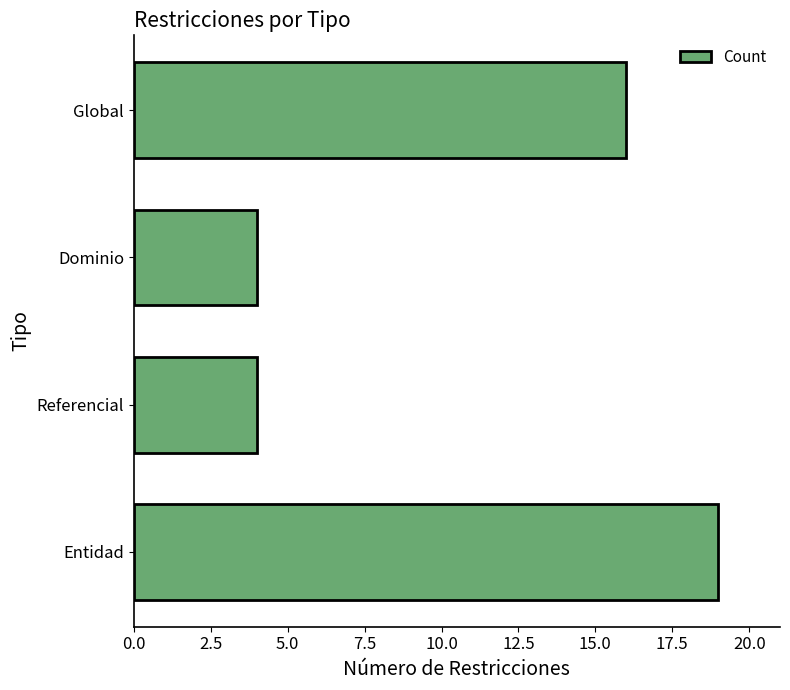

Does the chart contain any negative values?

No